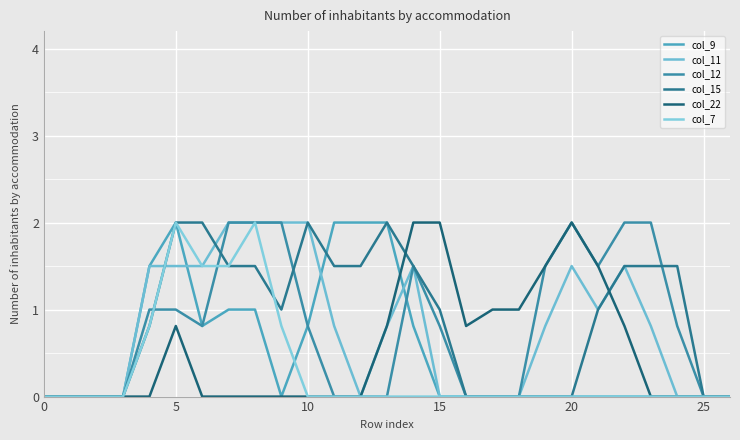

How many lines are shown in the chart?

6